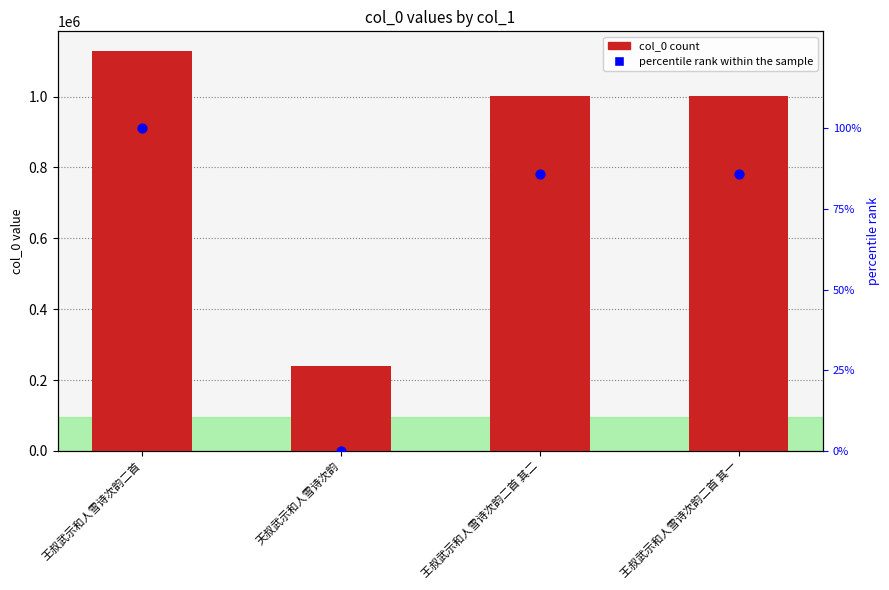

At which category is the sum across all series the highest?

王叔武示和人雪诗次韵二首